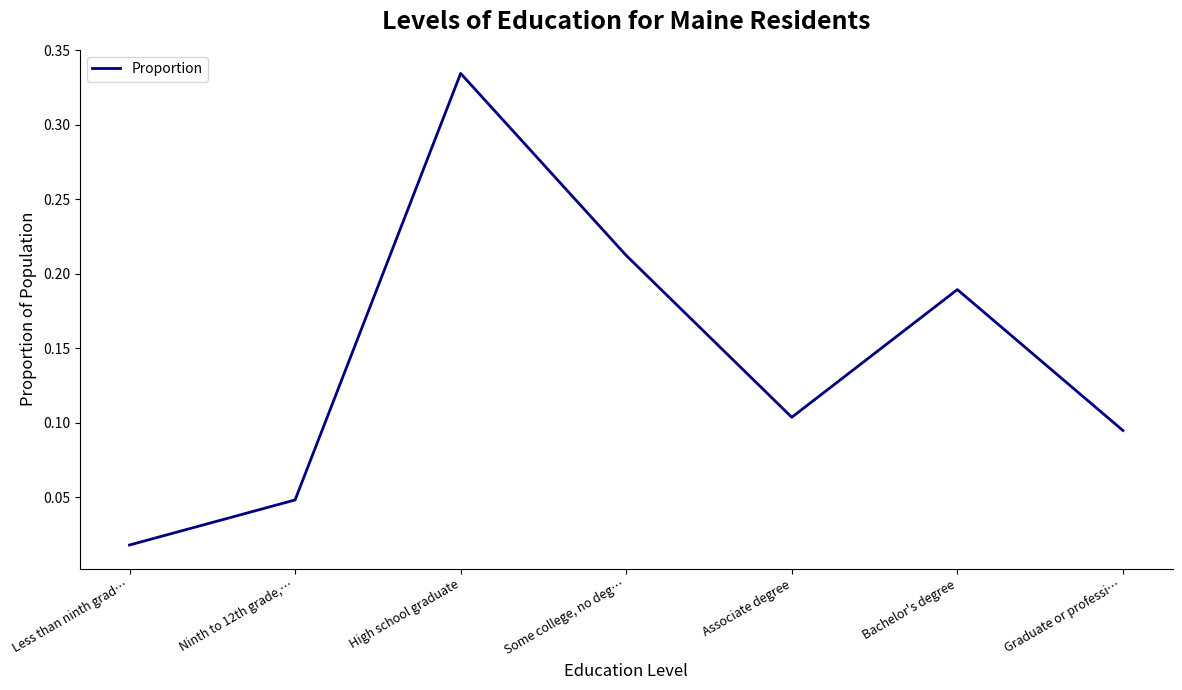

Is this an area chart (filled region under the line)?

No